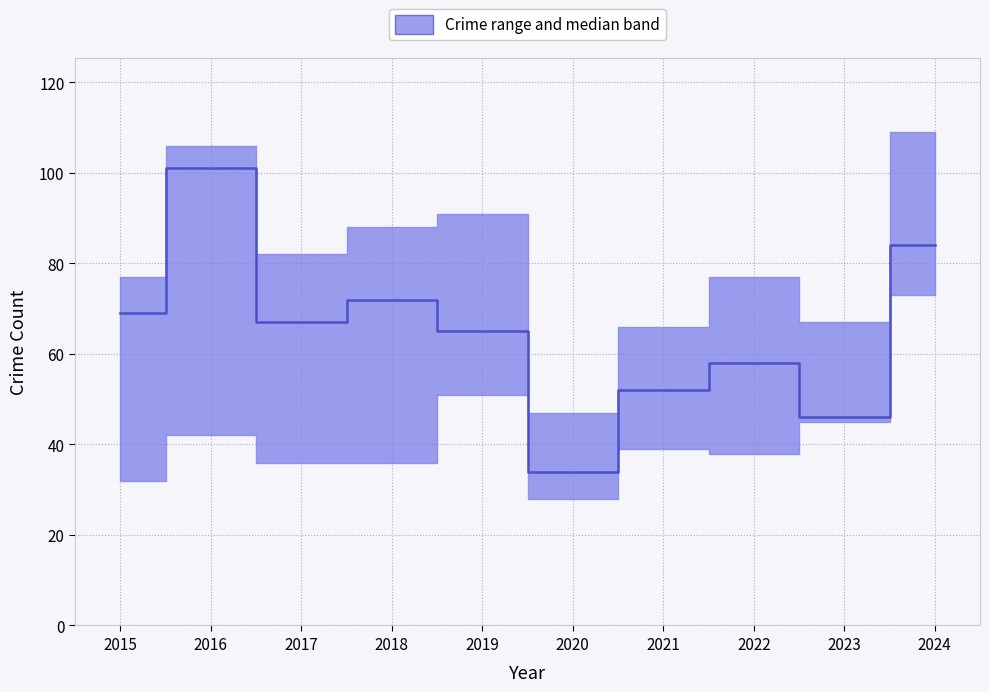

What is the difference between the maximum and minimum values?

67